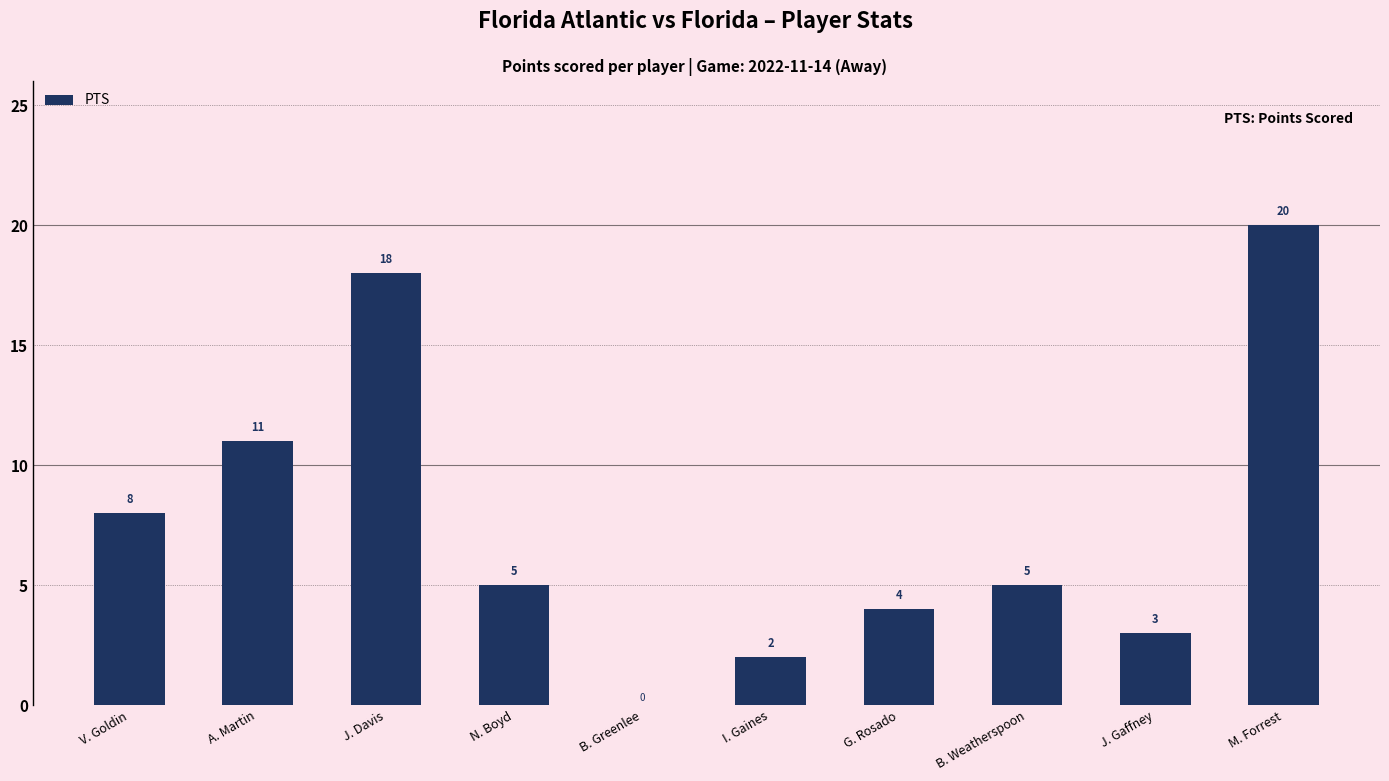

How many series are shown in this chart?

1